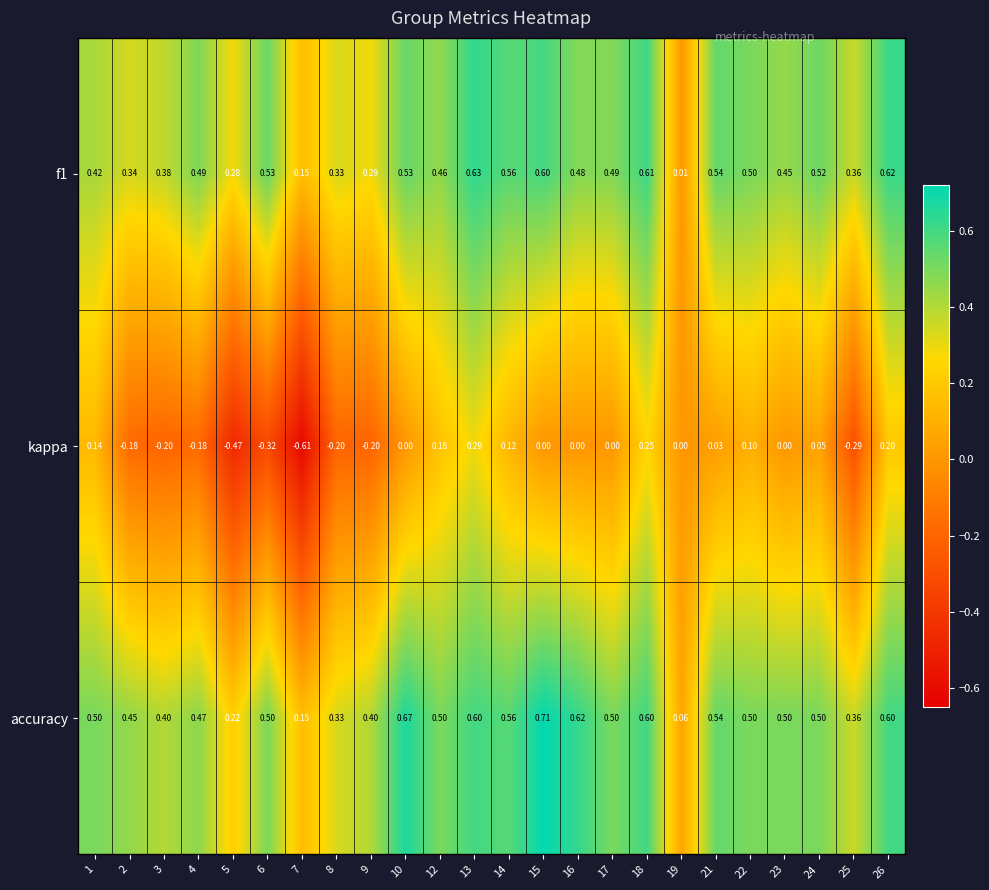

Which series has the largest total across all categories?

accuracy